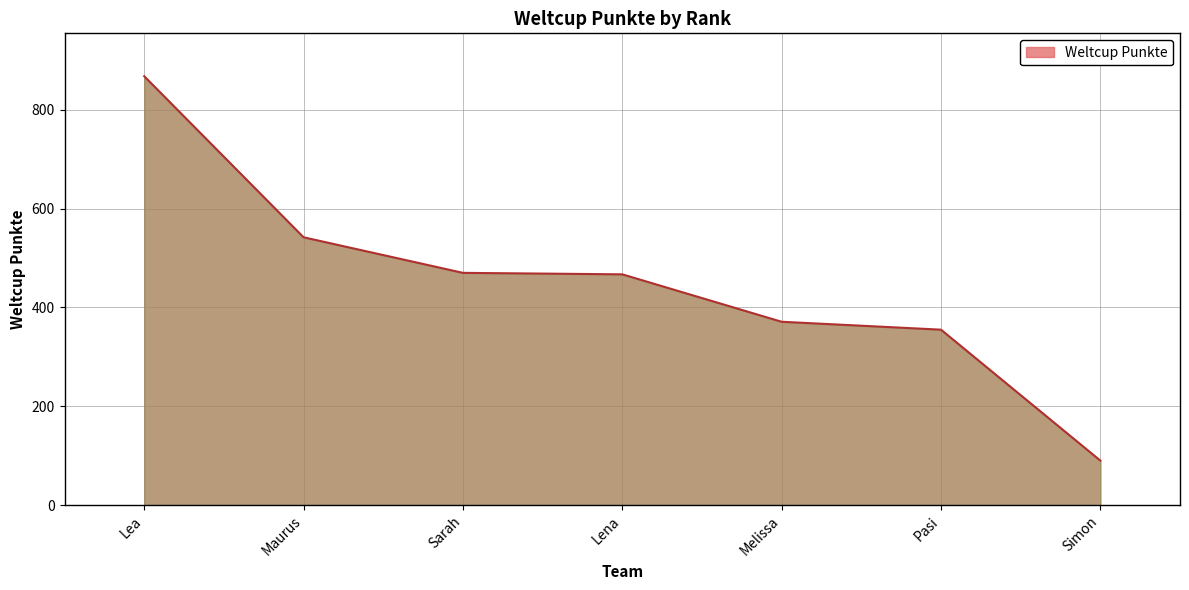

The chart shows a value of 470 at Sarah. True or false?

True